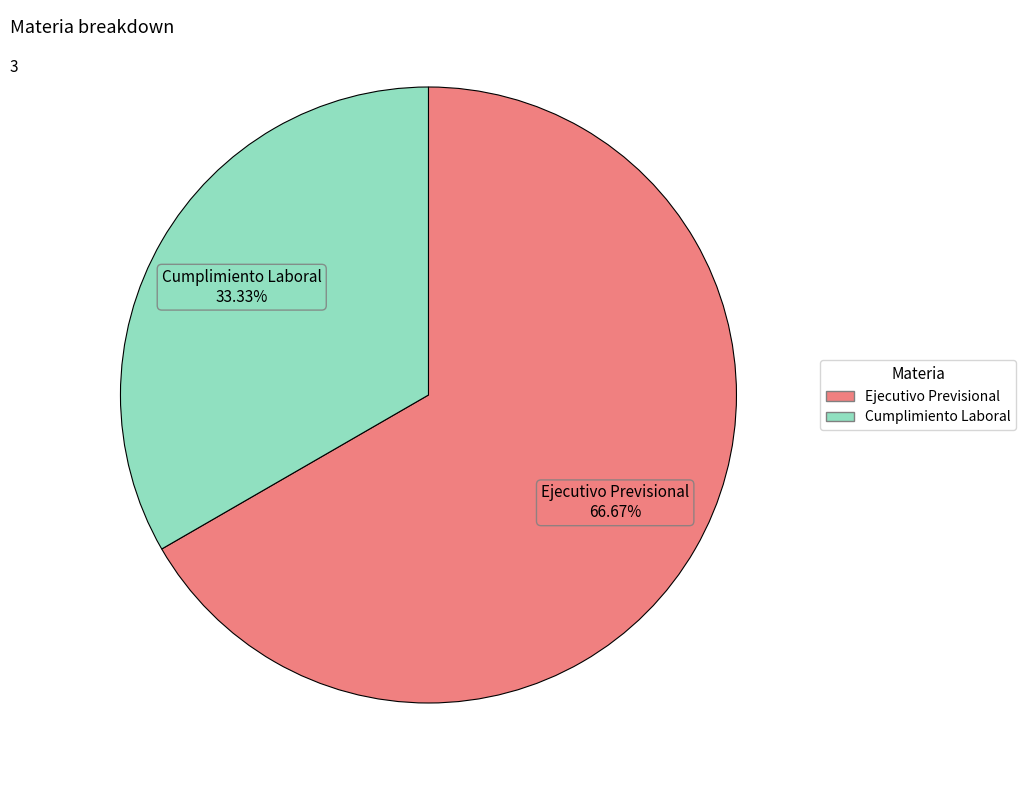

To the nearest percent, what percentage of the pie is Cumplimiento Laboral?

33%